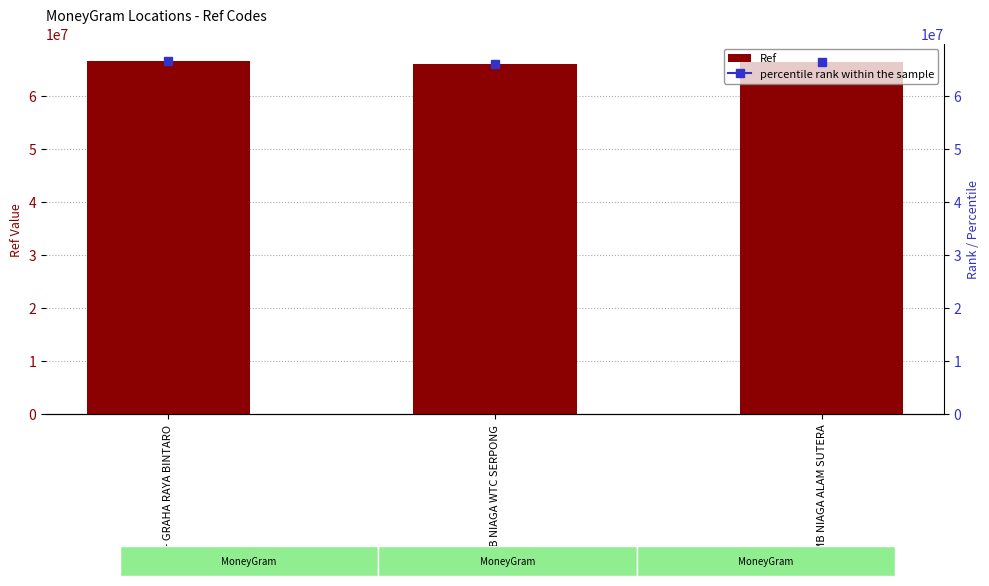

What is the difference between the values at CIMB NIAGA WTC SERPONG and CIMB NIAGA ALAM SUTERA?

376190